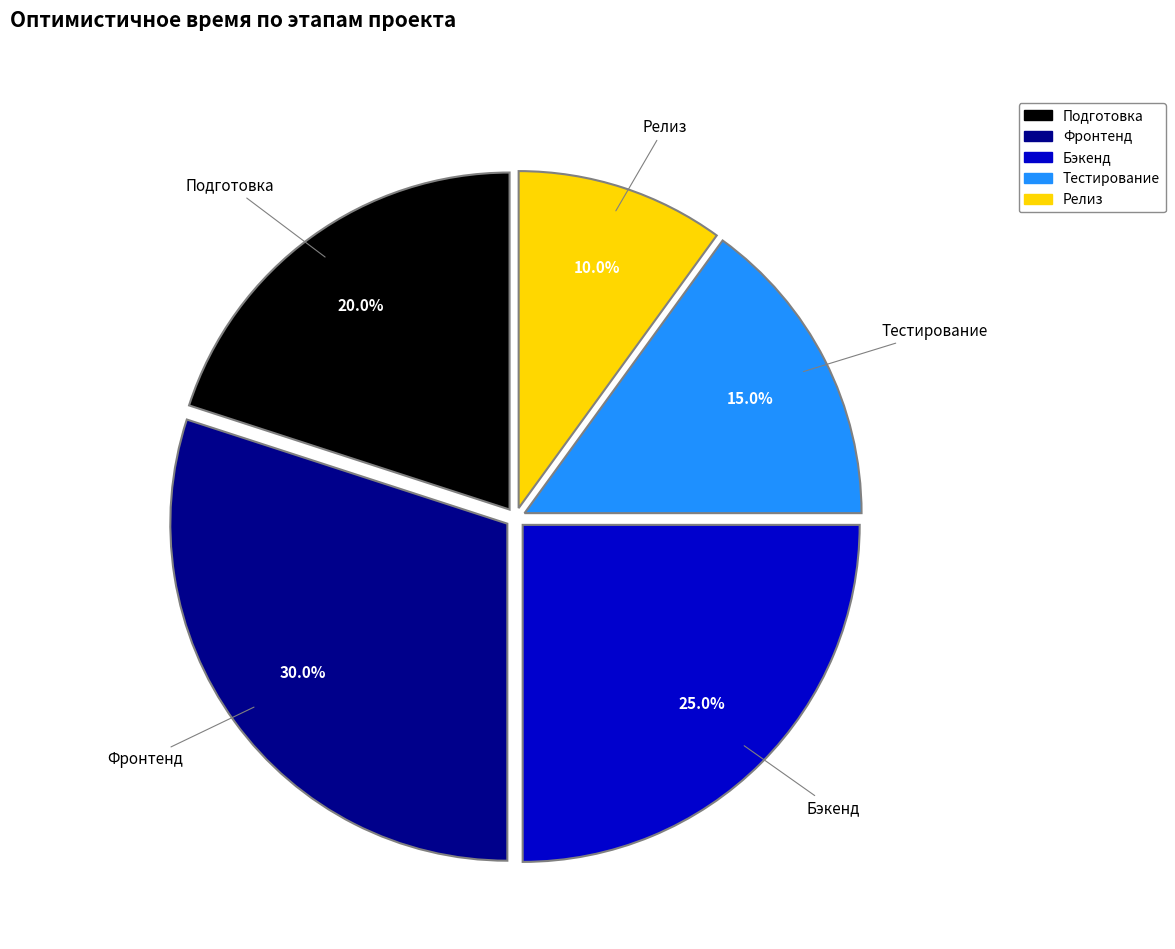

Between Релиз and Бэкенд, which is larger?

Бэкенд